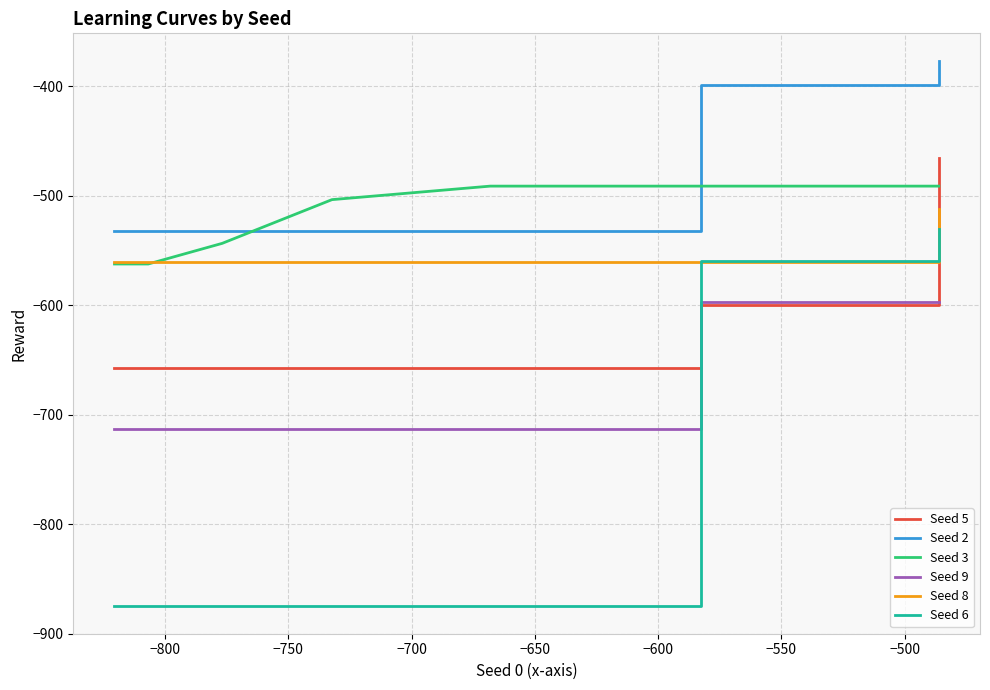

Reading left to right, what are all the values shown in this chart?

Seed 5: -465.8	-556.5	-599.5	-599.5	-599.5	-599.5	-599.5	-599.5	-599.5	-599.5	-599.5	-599.5	-599.5	-599.5	-599.5	-599.5	-599.5	-599.5	-599.5	-599.5	-605.3	-631.7	-648.6	-656.9	-657.8	-657.8	-657.8	-657.8	-657.8	-657.8	-657.8	-657.8	-657.8	-657.8	-657.8	-657.8	-657.8	-657.8	-657.8
Seed 2: -376.4	-398.4	-398.4	-398.4	-398.4	-398.4	-398.4	-398.4	-398.4	-398.4	-398.4	-398.4	-398.4	-467.5	-527.2	-531.8	-531.8	-531.8	-531.8	-531.8	-531.8	-531.8	-531.8	-531.8	-531.8	-531.8	-531.8	-531.8	-531.8	-531.8	-531.8	-531.8	-531.8	-531.8	-531.8	-531.8	-531.8	-531.8	-531.8
Seed 3: -491.1	-491.1	-491.1	-491.1	-491.1	-491.1	-491.1	-491.1	-491.1	-491.1	-491.1	-491.1	-491.1	-491.1	-491.1	-491.1	-491.1	-491.1	-491.1	-491.1	-491.1	-491.1	-491.1	-491.1	-491.1	-491.1	-491.1	-491.1	-491.1	-491.1	-491.1	-503.5	-543.4	-562.3	-562.3	-562.3	-562.3	-562.3	-562.3
Seed 9: -597.1	-597.1	-597.1	-597.1	-597.1	-597.1	-597.1	-597.1	-597.1	-597.1	-597.1	-597.1	-597.1	-597.1	-597.1	-597.1	-597.1	-597.1	-597.1	-597.1	-619.5	-678.2	-710.8	-712.9	-712.9	-712.9	-712.9	-712.9	-712.9	-712.9	-712.9	-712.9	-712.9	-712.9	-712.9	-712.9	-712.9	-712.9	-712.9
Seed 8: -512.4	-560.8	-560.8	-560.8	-560.8	-560.8	-560.8	-560.8	-560.8	-560.8	-560.8	-560.8	-560.8	-560.8	-560.8	-560.8	-560.8	-560.8	-560.8	-560.8	-560.8	-560.8	-560.8	-560.8	-560.8	-560.8	-560.8	-560.8	-560.8	-560.8	-560.8	-560.8	-560.8	-560.8	-560.8	-560.8	-560.8	-560.8	-560.8
Seed 6: -530.6	-530.6	-559.5	-559.5	-559.5	-559.5	-559.5	-559.5	-559.5	-670.0	-786.5	-858.5	-875.2	-875.2	-875.2	-875.2	-875.2	-875.2	-875.2	-875.2	-875.2	-875.2	-875.2	-875.2	-875.2	-875.2	-875.2	-875.2	-875.2	-875.2	-875.2	-875.2	-875.2	-875.2	-875.2	-875.2	-875.2	-875.2	-875.2